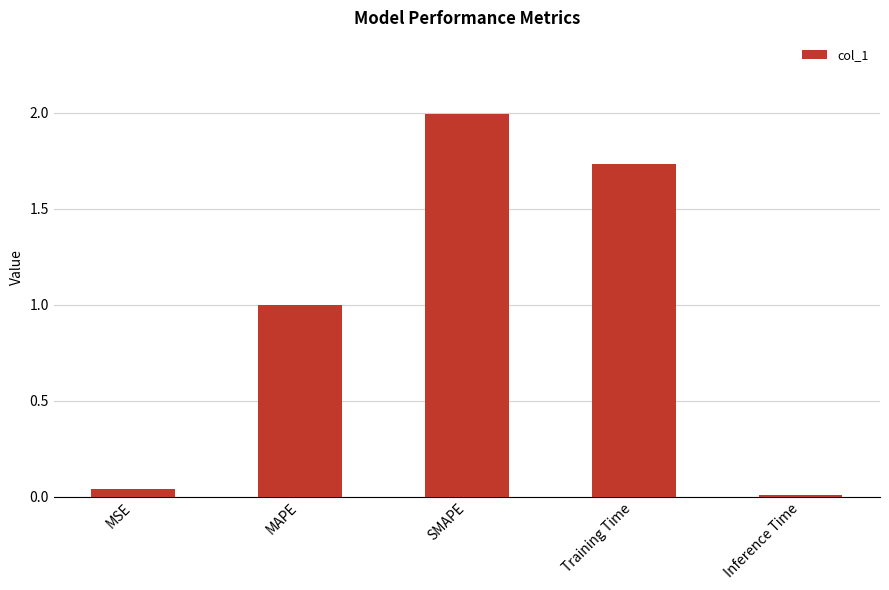

Where is the data nearest to the value 1?

MAPE